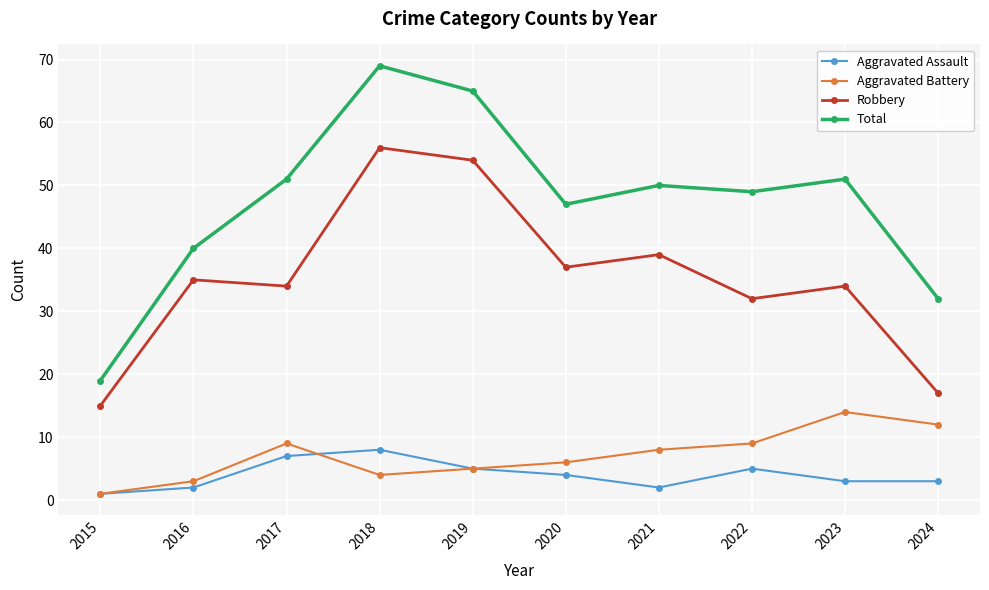

How many lines are shown in the chart?

4